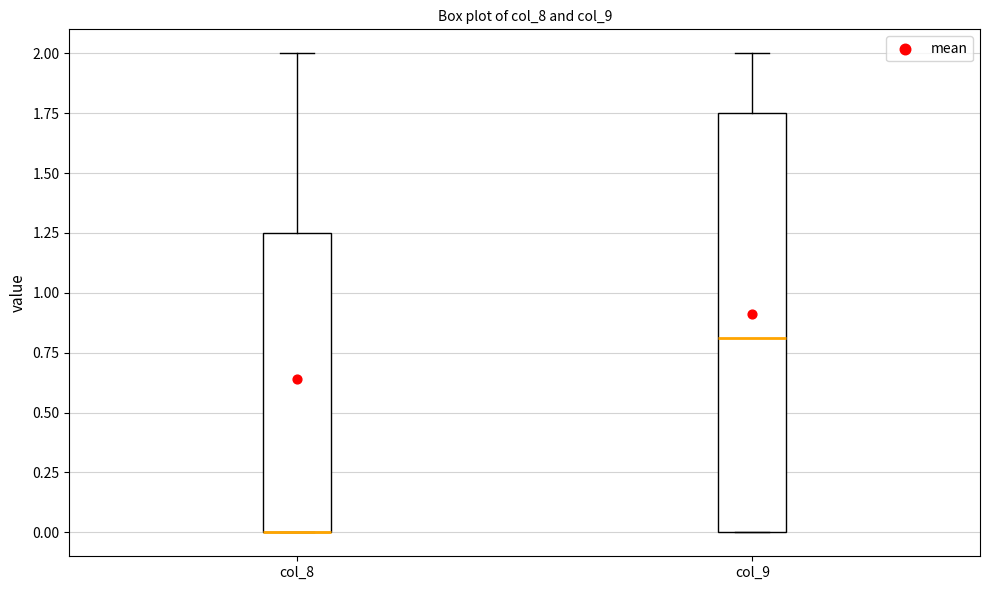

Reading left to right, read every box against the y-axis: the position of its median line, the range the box covers, and the ends of its whiskers. The values are not printed on the chart, so give them approximately, as read against the axis.

col_8: median 0.00 (drawn on the box's lower edge), box 0.00 to 1.25, whiskers 0.00 to 2.00
col_9: median 0.80, box 0.00 to 1.75, whiskers 0.00 to 2.00